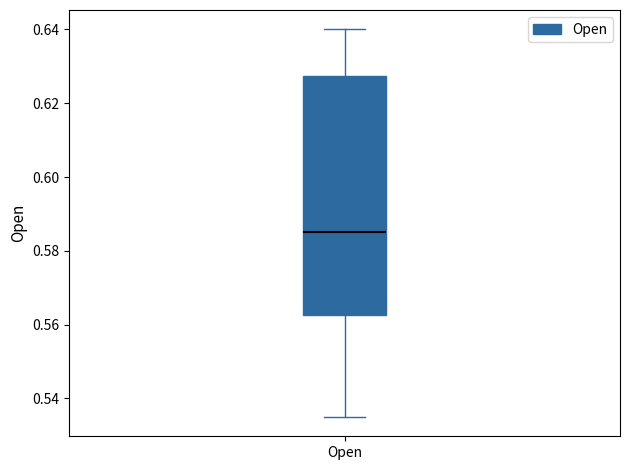

Read this box plot against the y-axis: the position of the median line, the range covered by the box, and the ends of both whiskers. The values are not printed on the chart, so give them approximately, as read against the axis.

median 0.586, box 0.562 to 0.628, whiskers 0.536 to 0.640